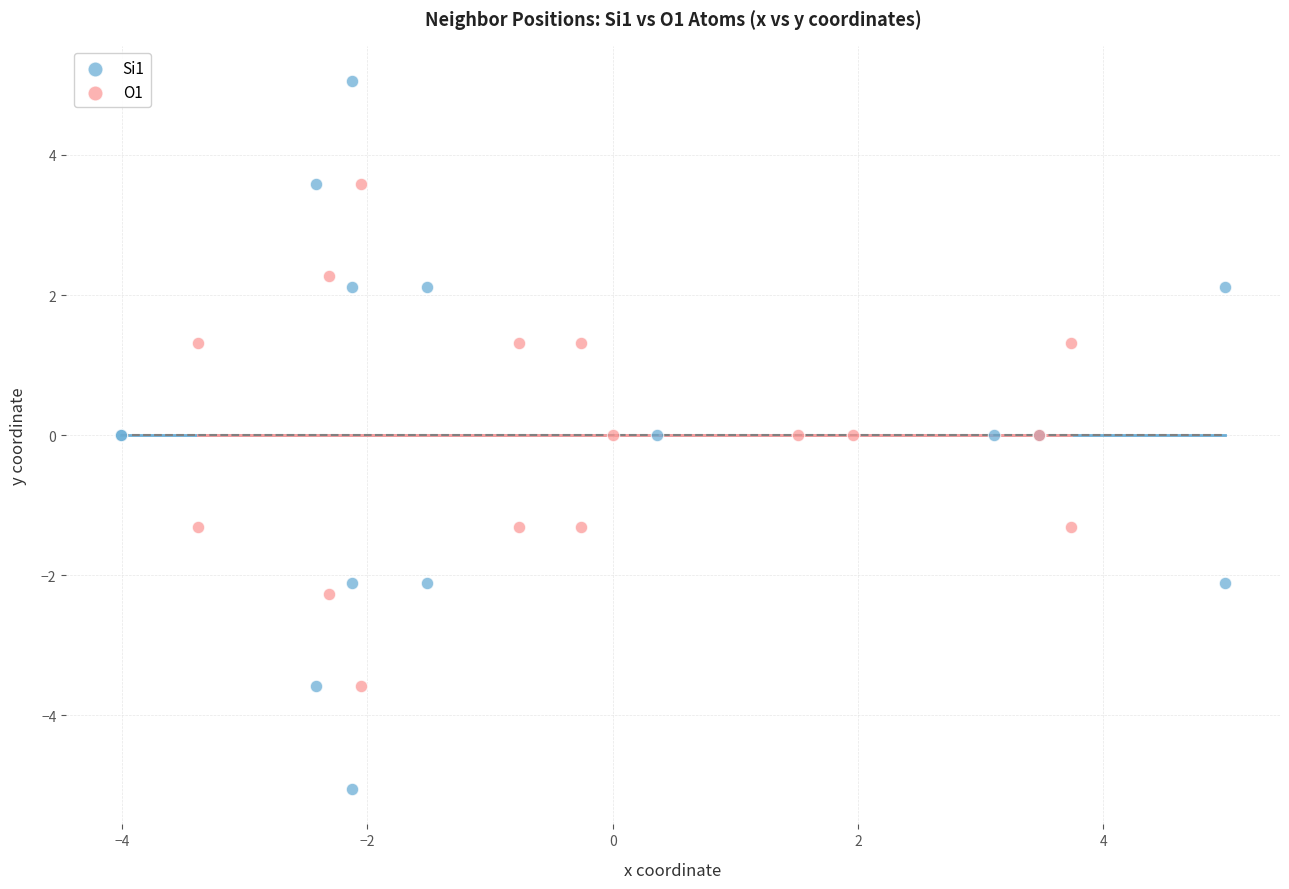

Which series contains the highest Y value?

Si1